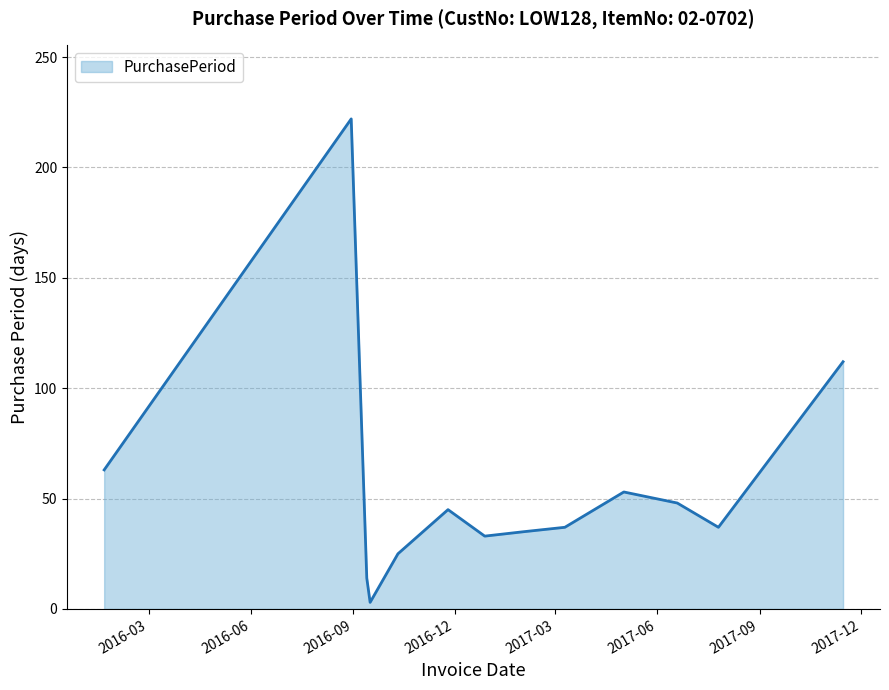

What is the greatest value displayed?

222